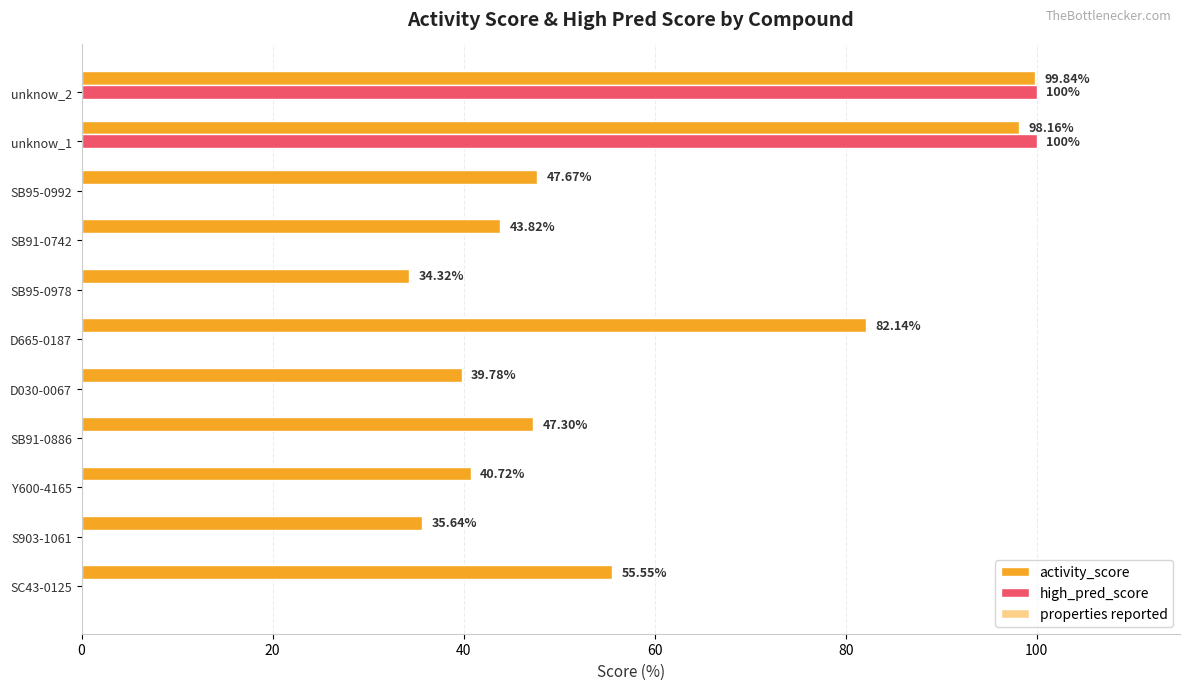

What is the sum of all activity_score values?

624.9